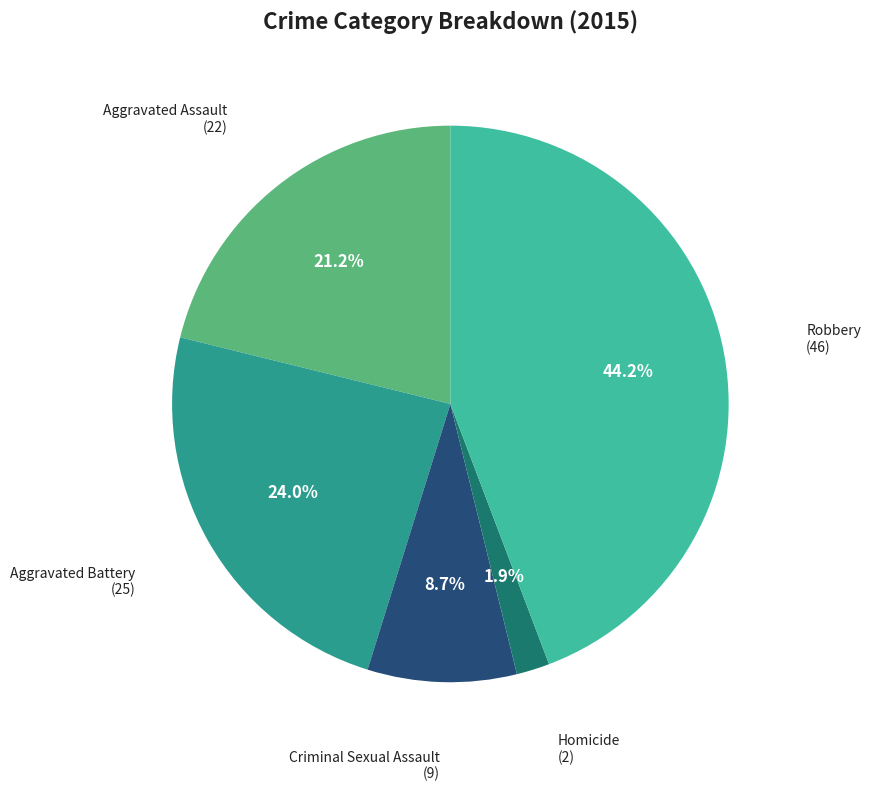

Rank the categories by value from highest to lowest.

Robbery, Aggravated Battery, Aggravated Assault, Criminal Sexual Assault, Homicide